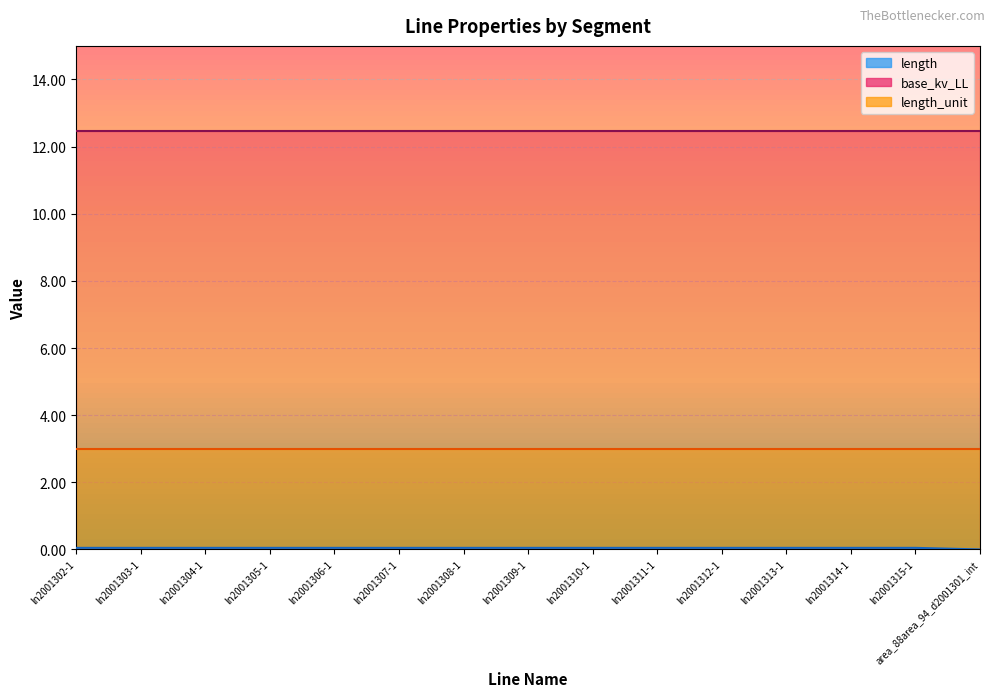

Reading left to right, what are all the values shown in this chart?

length: 0.0	0.0	0.0	0.0	0.0	0.0	0.0	0.0	0.0	0.0	0.0	0.0	0.0	0.0	0.0
base_kv_LL: 12.5	12.5	12.5	12.5	12.5	12.5	12.5	12.5	12.5	12.5	12.5	12.5	12.5	12.5	12.5
length_unit: 3.0	3.0	3.0	3.0	3.0	3.0	3.0	3.0	3.0	3.0	3.0	3.0	3.0	3.0	3.0